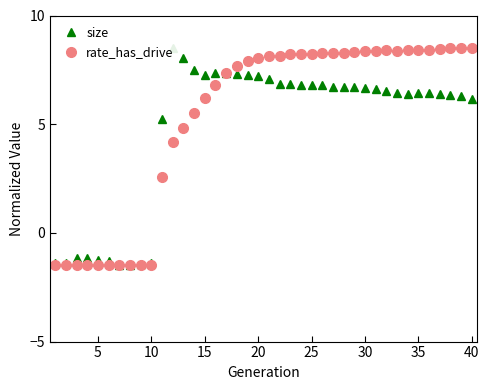

What is the minimum value for rate_has_drive?

-1.5